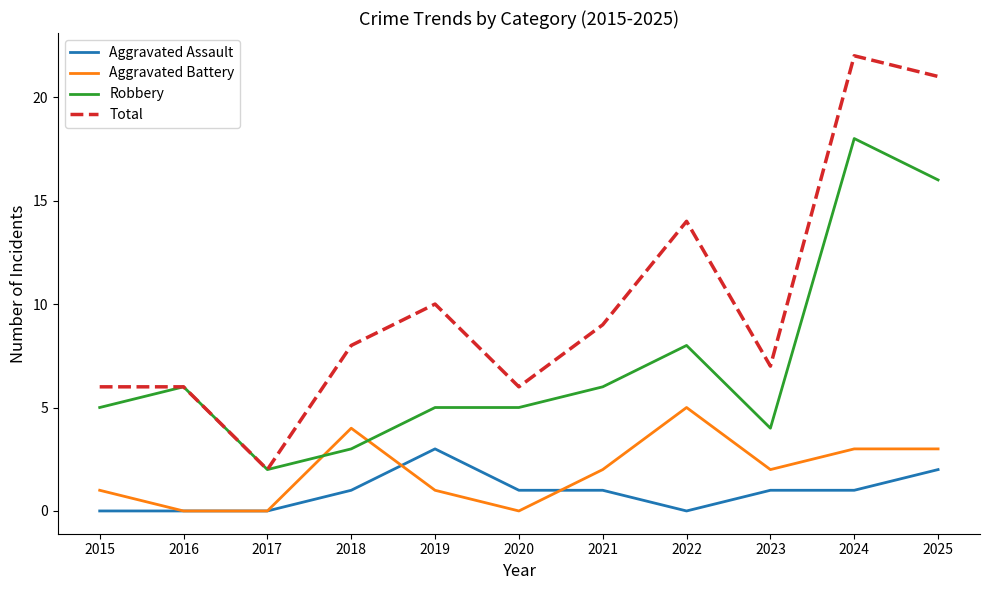

What is the difference between the maximum and second lowest values in the Robbery series?

15